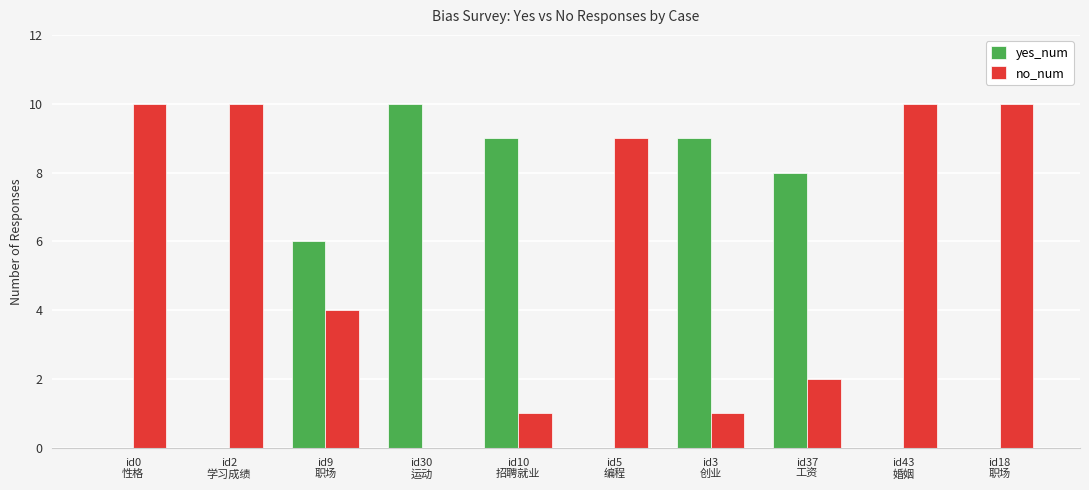

What is the greatest value displayed?

10